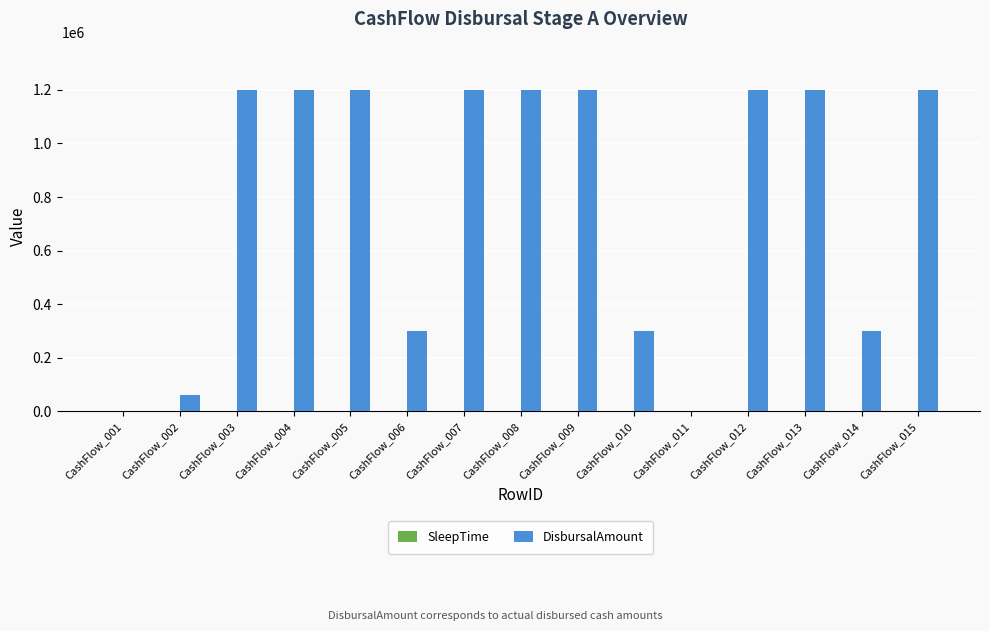

Which series has the largest total across all categories?

DisbursalAmount